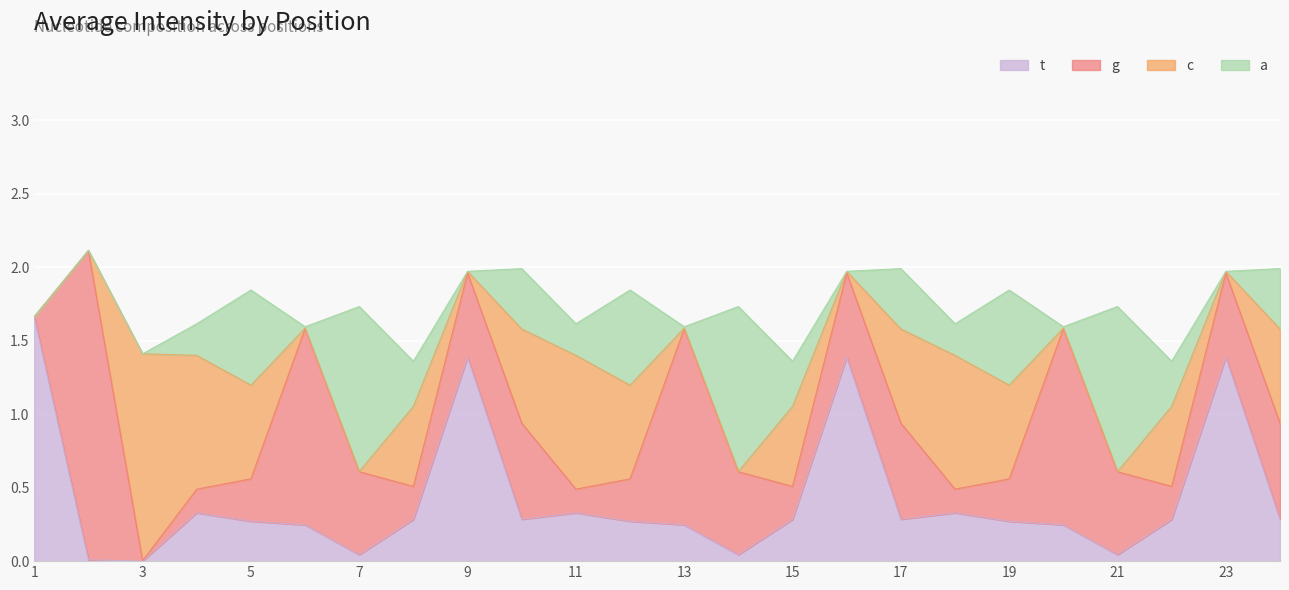

What are all the series names shown in the legend?

t, g, c, a